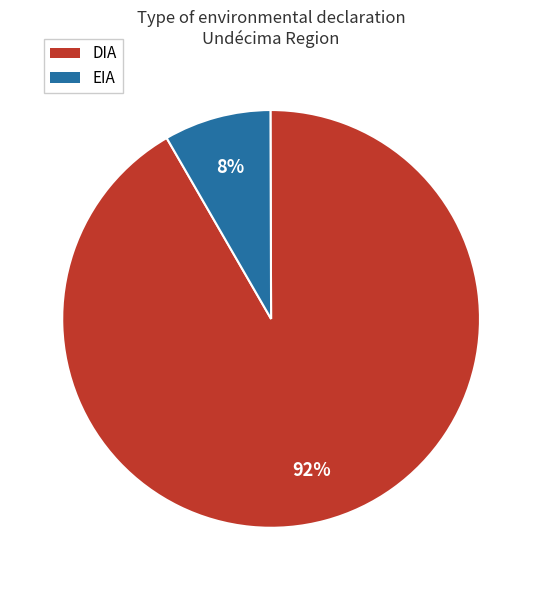

Combined, do EIA and DIA account for over 50%?

Yes